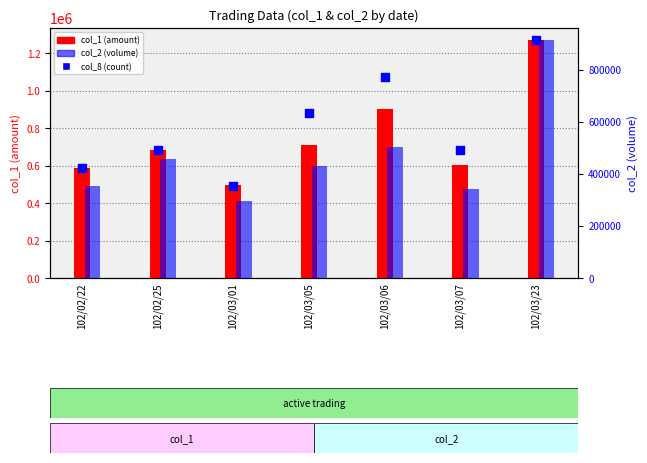

Is the value of col_1 (amount) at 102/03/01 greater than the value of col_8 (count) at 102/03/01?

Yes